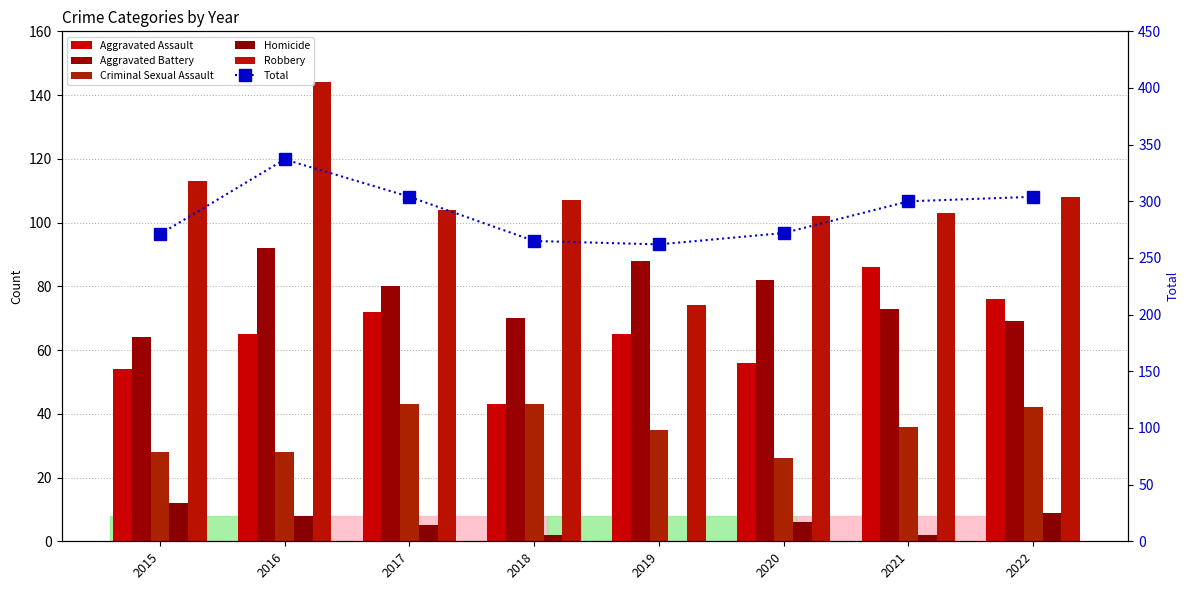

How many values in the Aggravated Assault series are below 65?

3